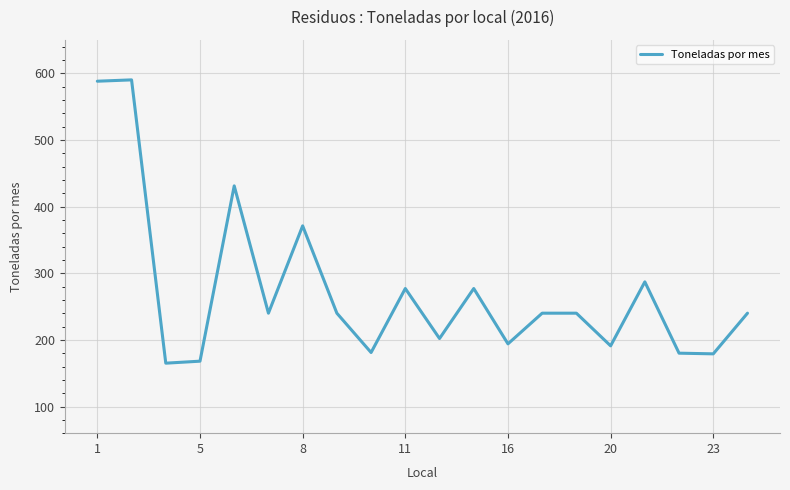

What is the minimum value shown in the chart?

165